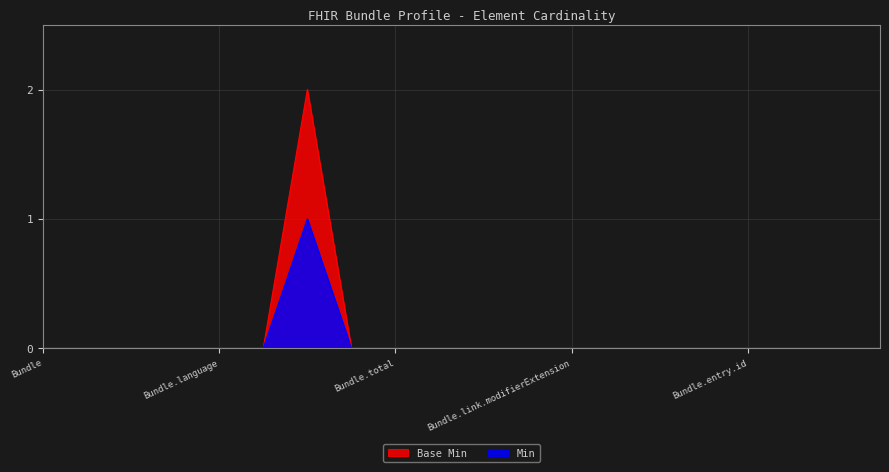

Reading left to right, transcribe all the data shown in this chart.

Base Min: 0	0	0	0	0	0	2	0	0	0	0	0	0	0	0	0	0	0	0	0
Min: 0	0	0	0	0	0	1	0	0	0	0	0	0	0	0	0	0	0	0	0